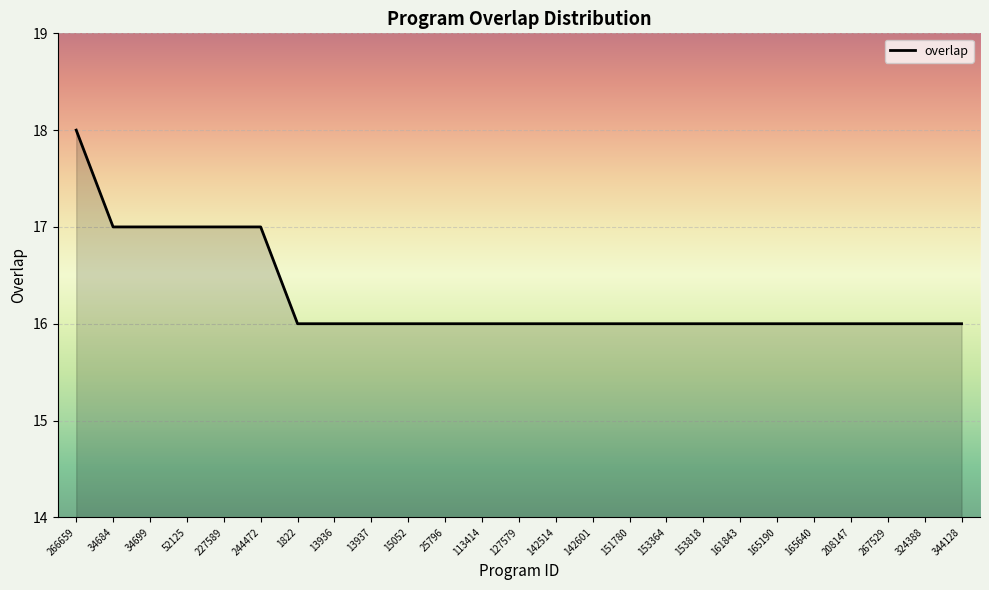

Reading right to left, transcribe all the data shown in this chart.

16	16	16	16	16	16	16	16	16	16	16	16	16	16	16	16	16	16	16	17	17	17	17	17	18